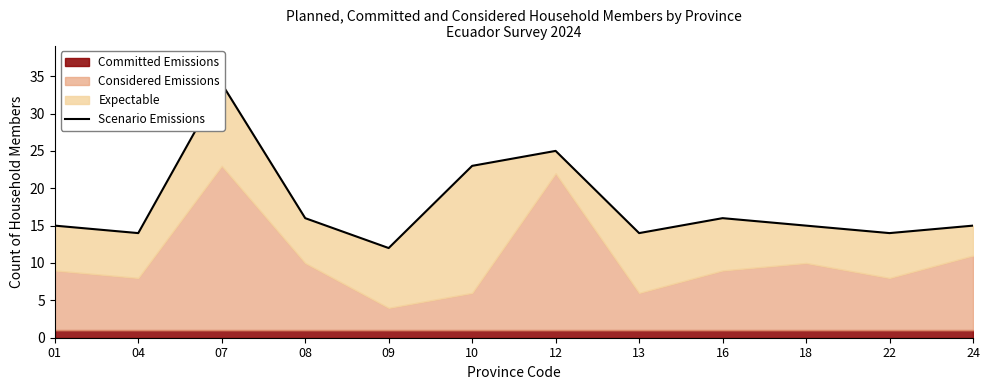

Rank the categories by value from highest to lowest.

07, 12, 10, 08, 16, 01, 18, 24, 04, 13, 22, 09